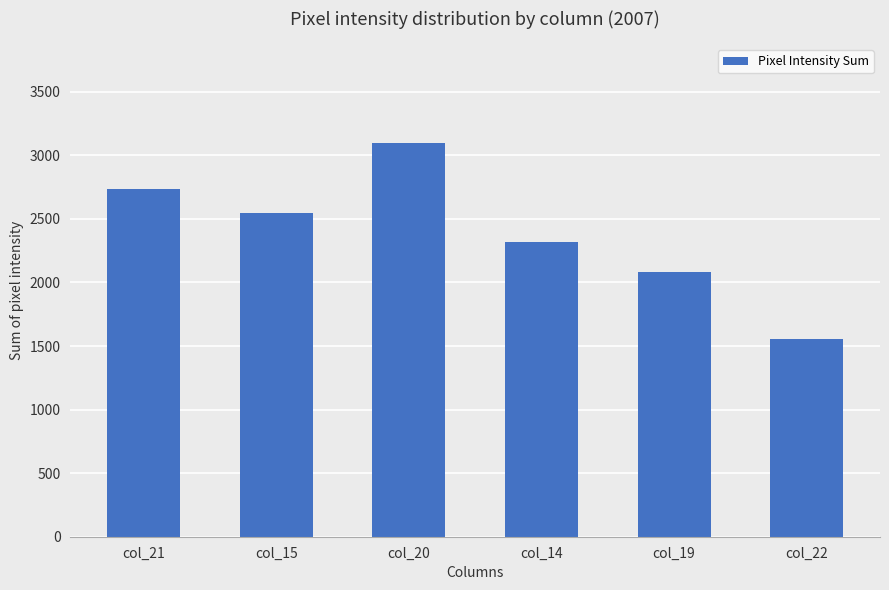

List the labels in order of value, smallest first.

col_22, col_19, col_14, col_15, col_21, col_20